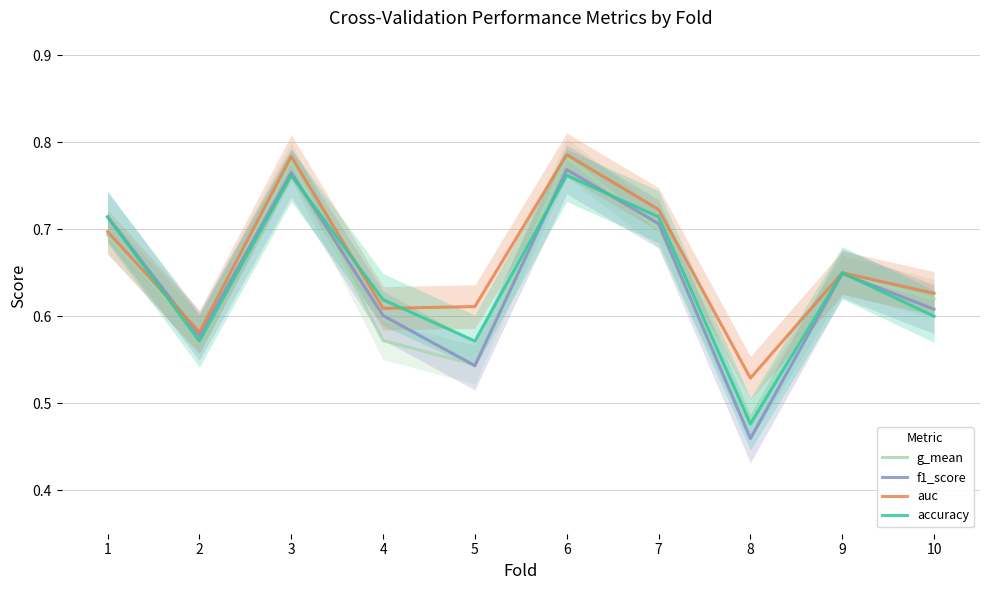

How many series are shown in this chart?

4